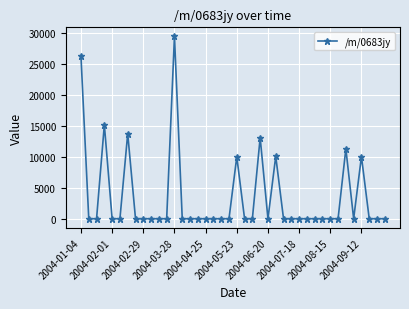

What is the maximum value shown in the chart?

29406.5